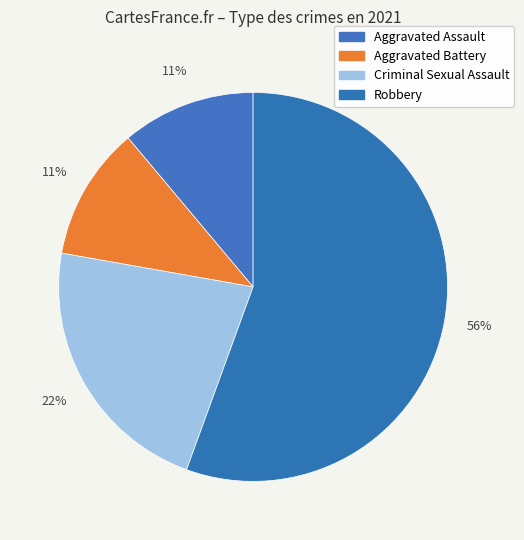

Count the number of slices in the pie.

4